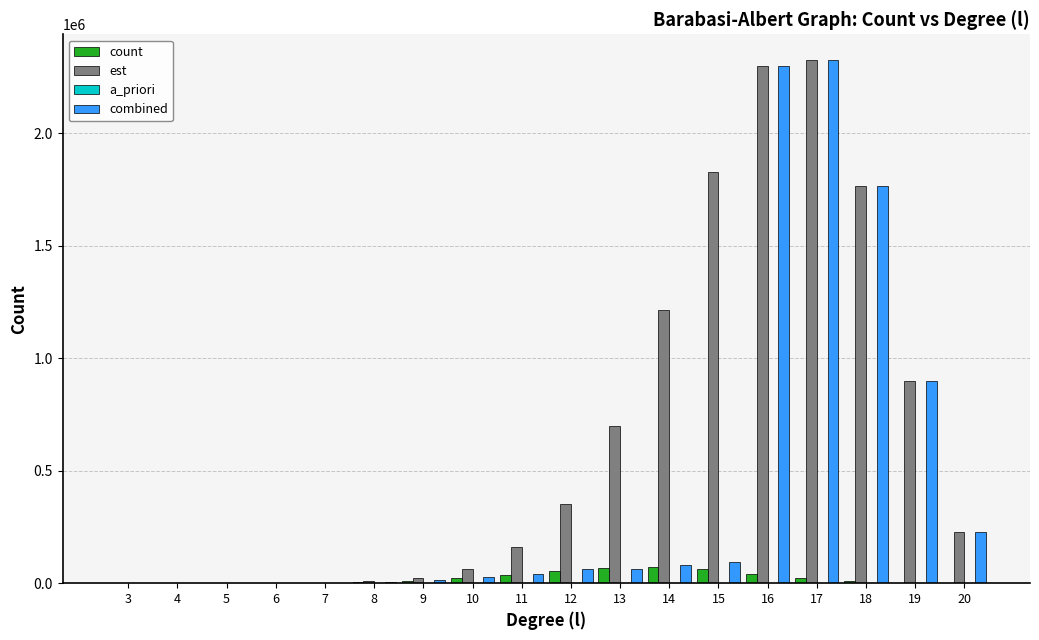

What is the highest value of the est series?

2324749.8